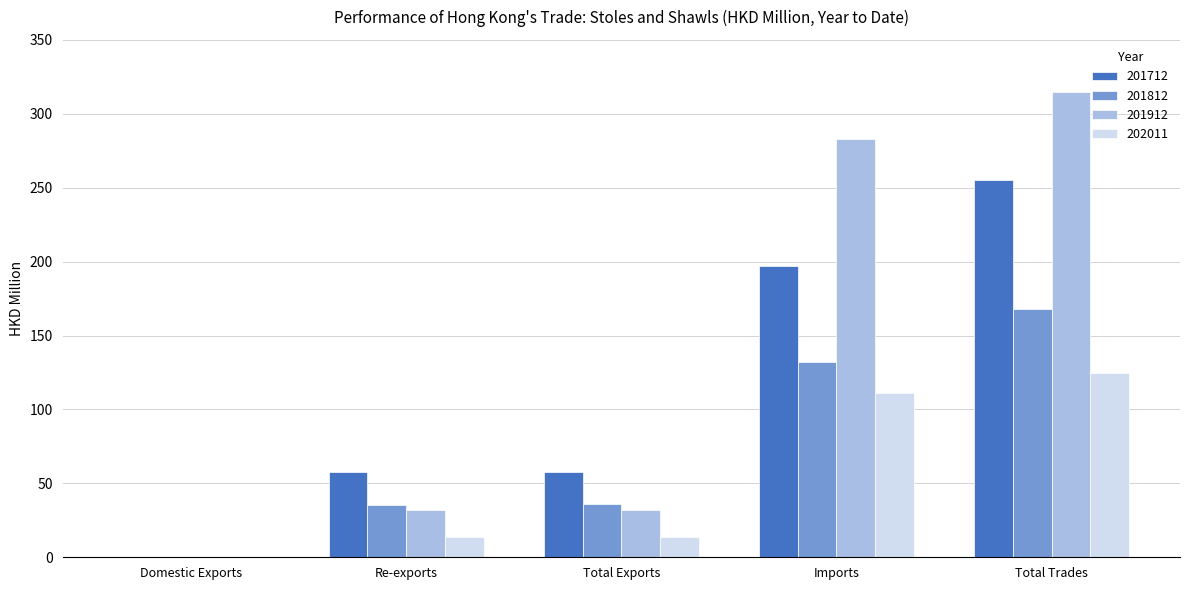

Is the value of 201912 at Re-exports greater than the value of 202011 at Total Trades?

No